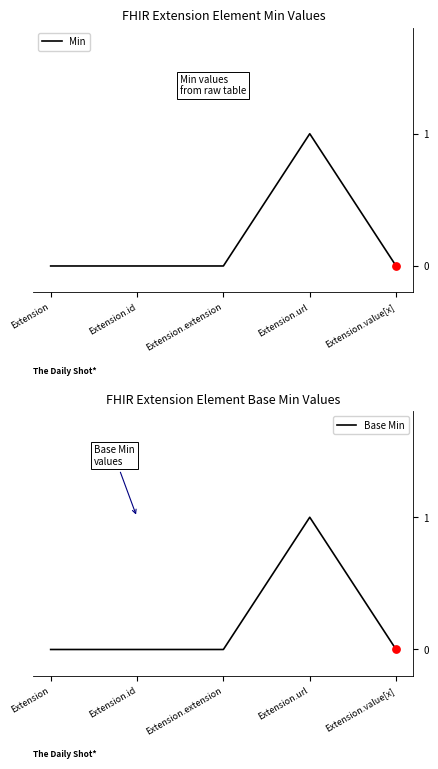

Which series contains the highest Y value?

Min